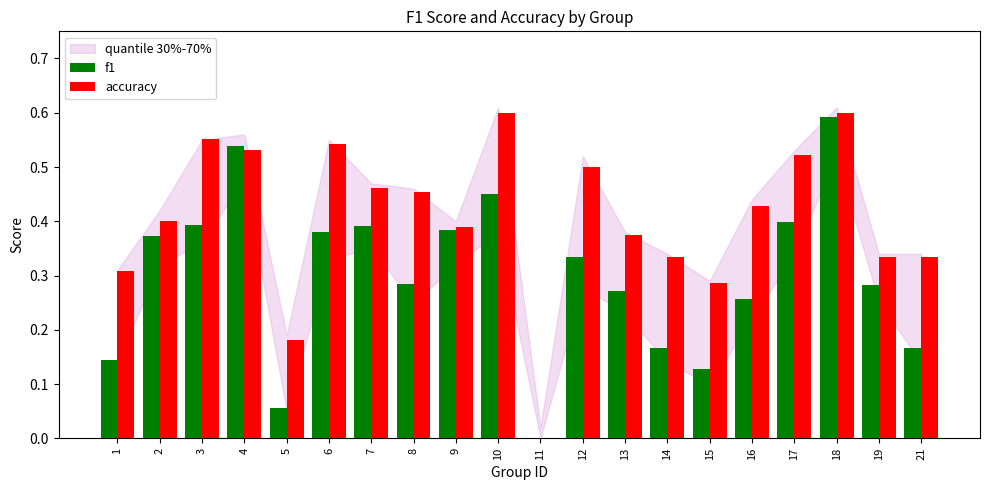

Which series changed the most between 12 and 18?

f1